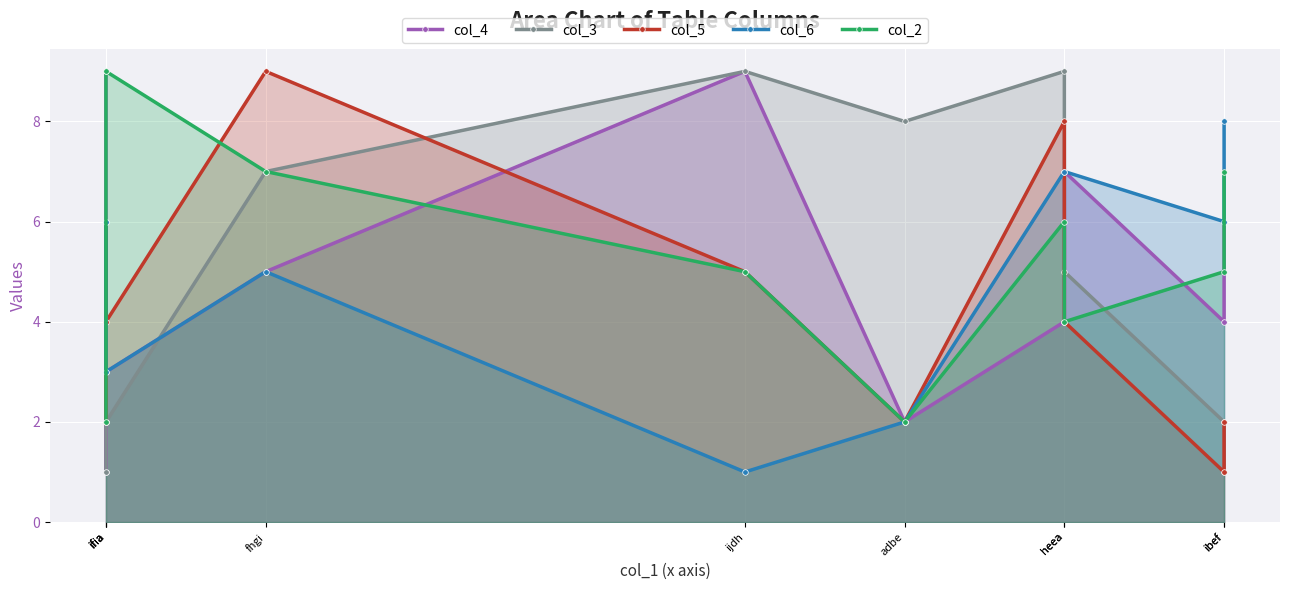

Between which two adjacent categories do col_2 and col_5 first intersect?

ifia and fhgi